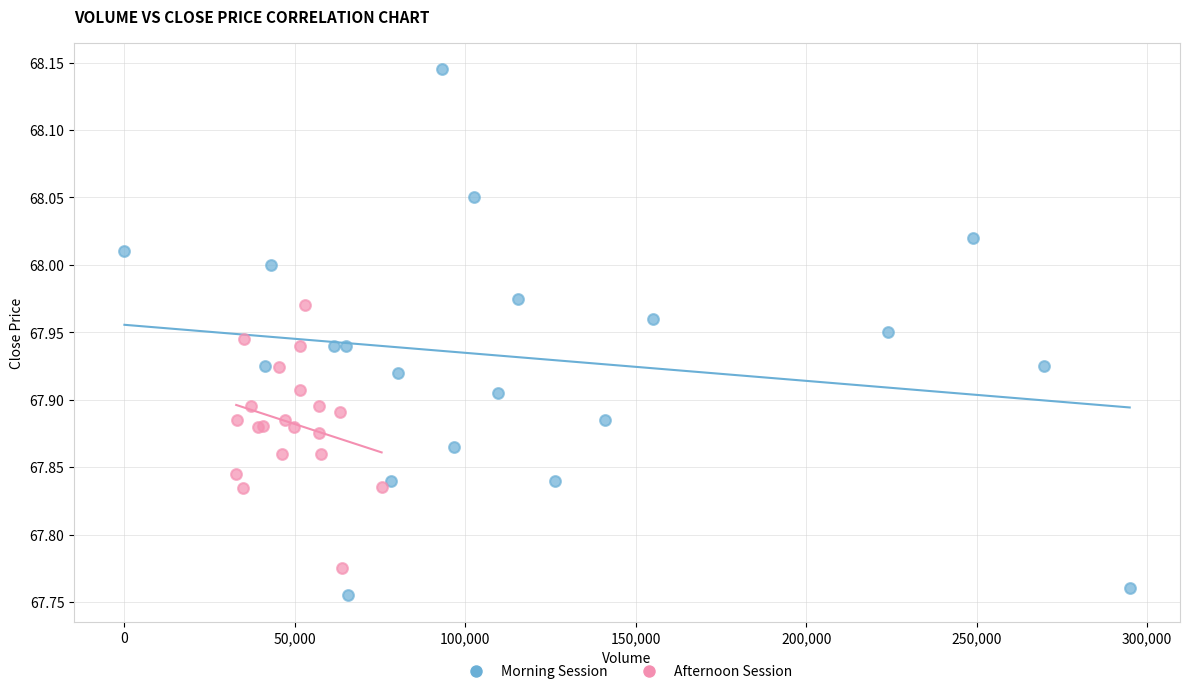

Which series has the largest Y range (max minus min)?

Morning Session